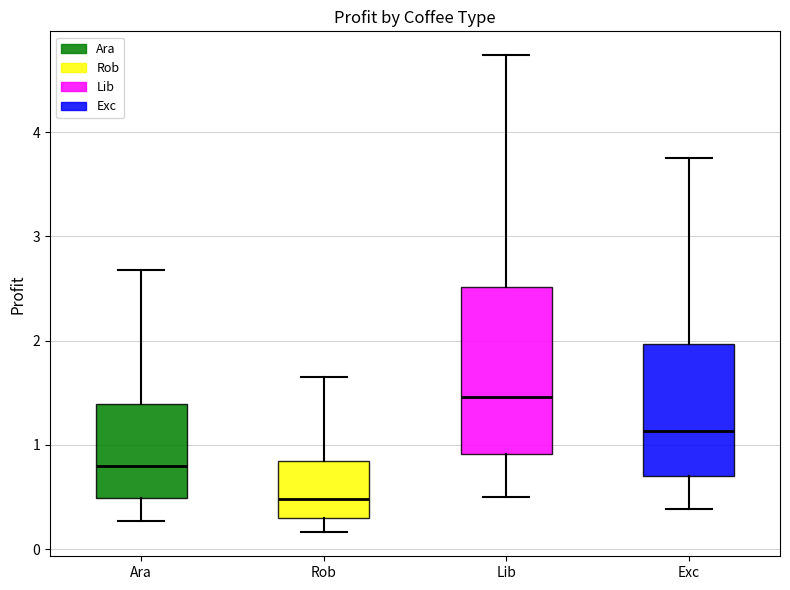

Where is the upper edge of the box for Rob on the y-axis? The values are not printed on the chart, so give them approximately, as read against the axis.

0.8